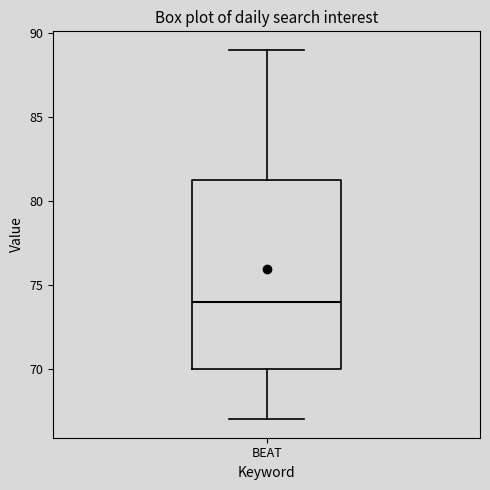

Where does the upper whisker of the box for BEAT end on the y-axis? The values are not printed on the chart, so give them approximately, as read against the axis.

89.0